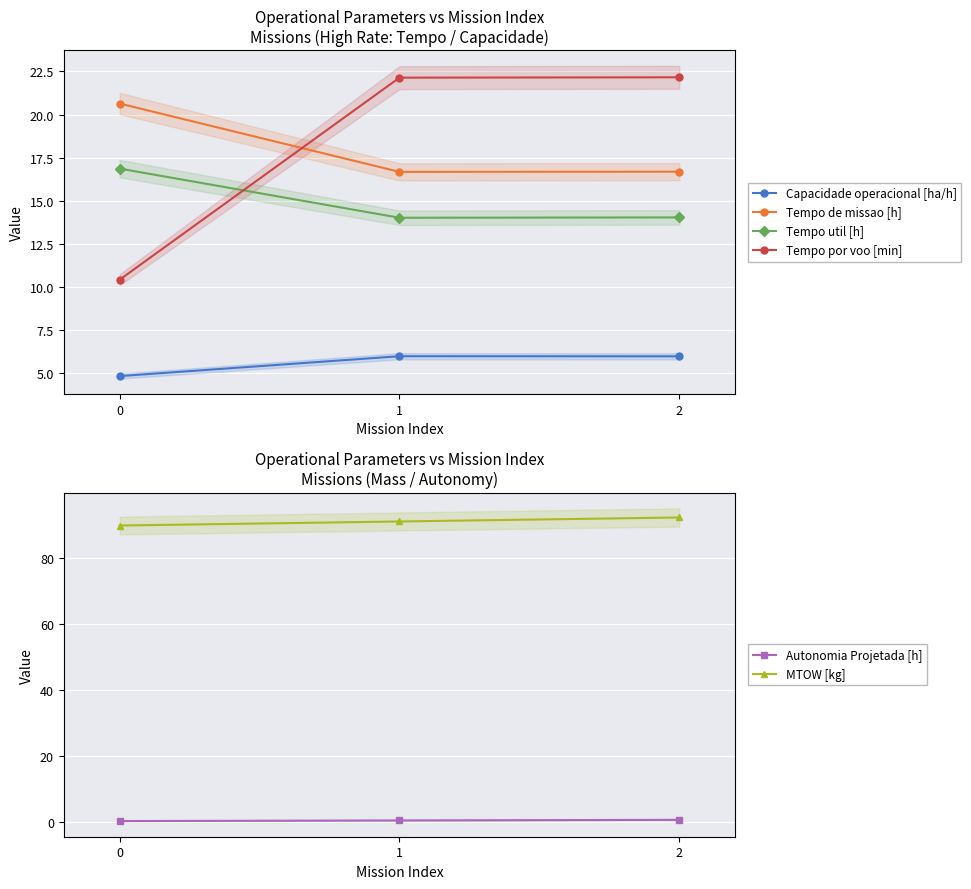

Count the number of data series in this chart.

6